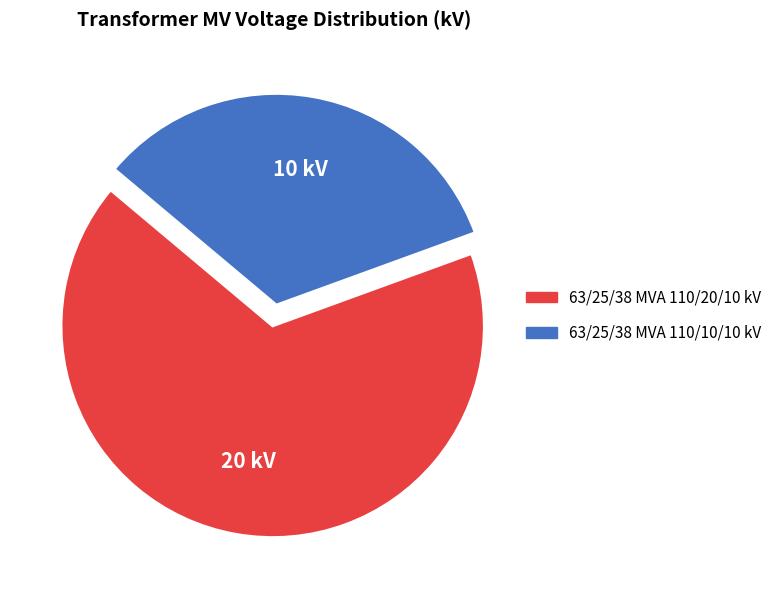

The 63/25/38 MVA 110/20/10 kV slice represents 67% of the pie. True or false?

True